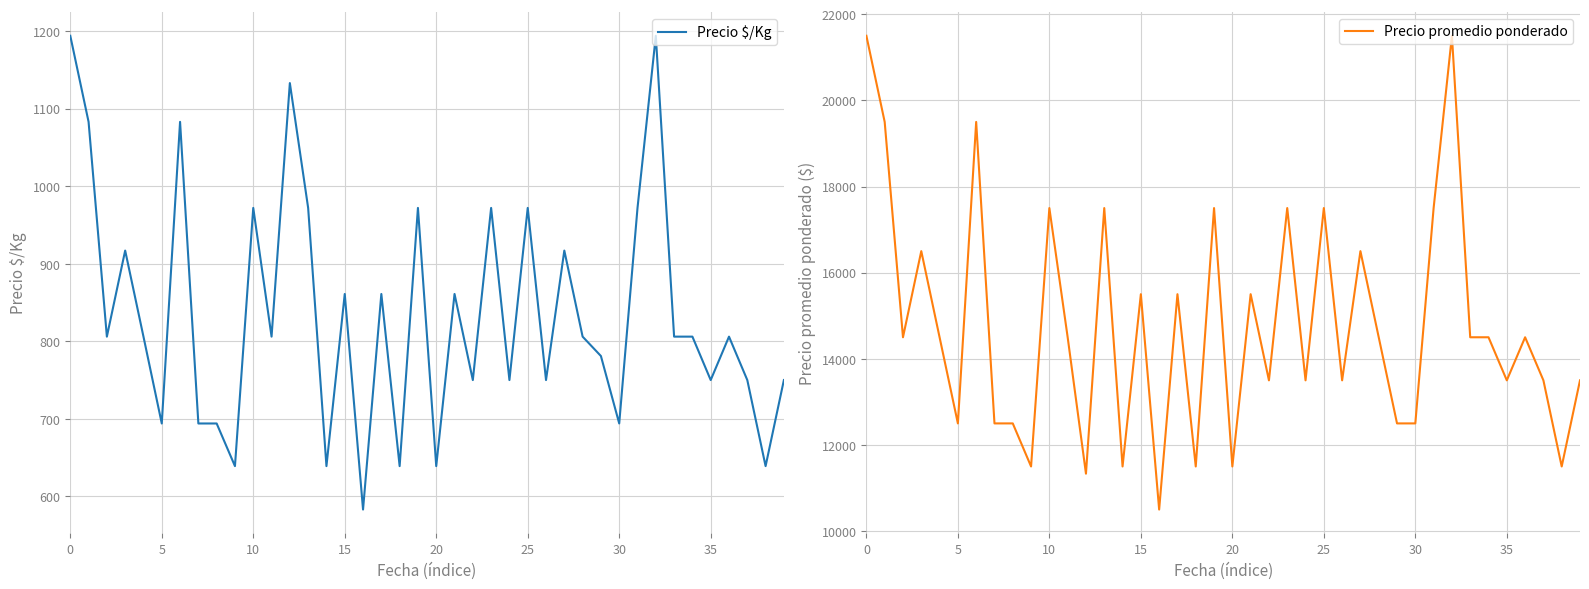

Where is Precio $/Kg nearest to the value 888?

15